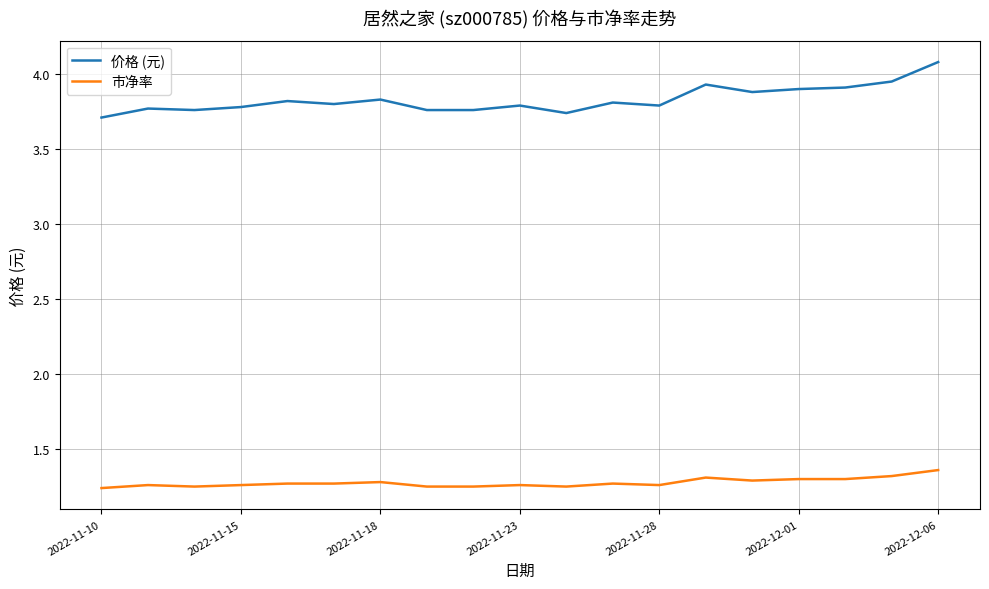

Which series has the largest range (max minus min)?

价格 (元)